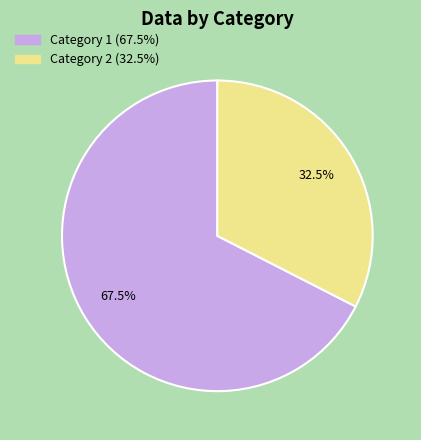

Which category has the smallest portion of the pie?

2